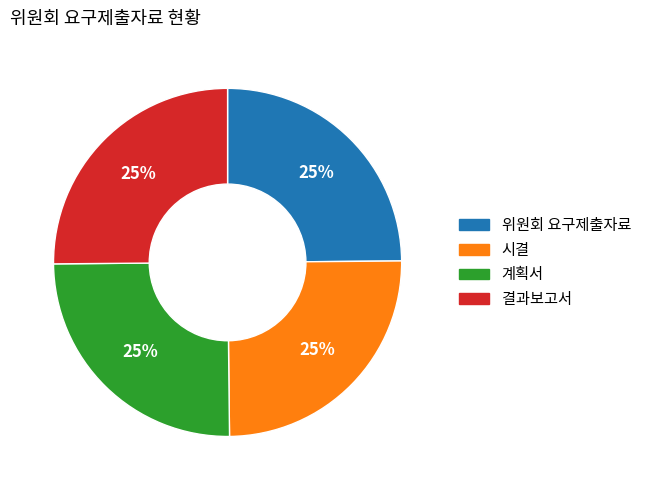

Does any single category account for the majority?

No